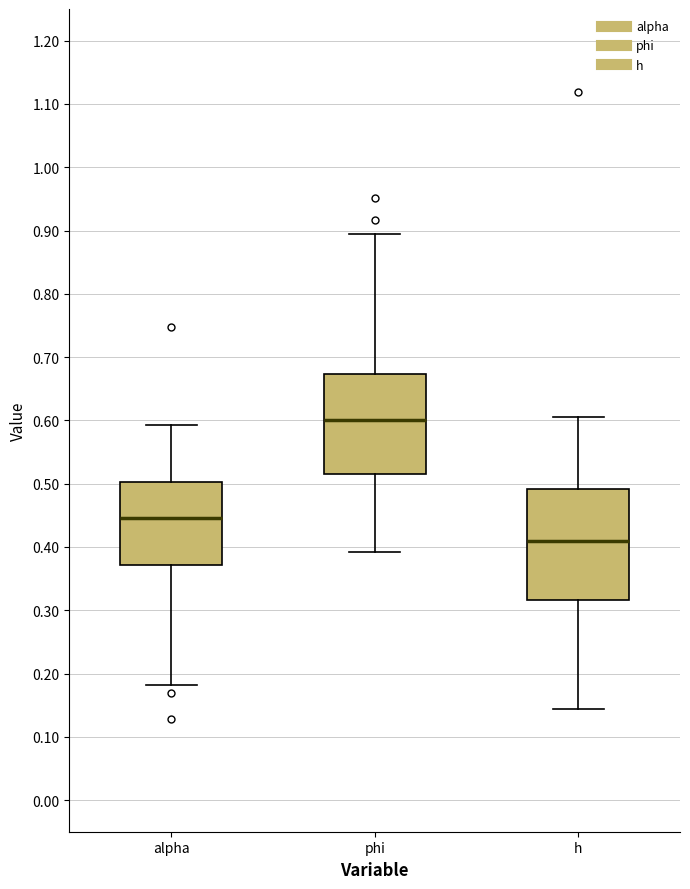

Where is the upper edge of the box for alpha on the y-axis? The values are not printed on the chart, so give them approximately, as read against the axis.

0.50